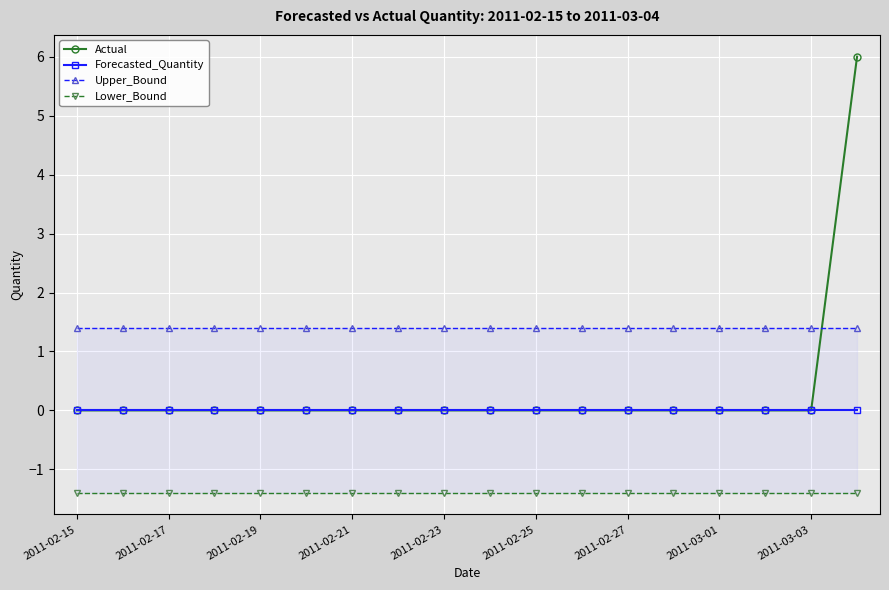

At how many categories does at least one series exceed 4?

1